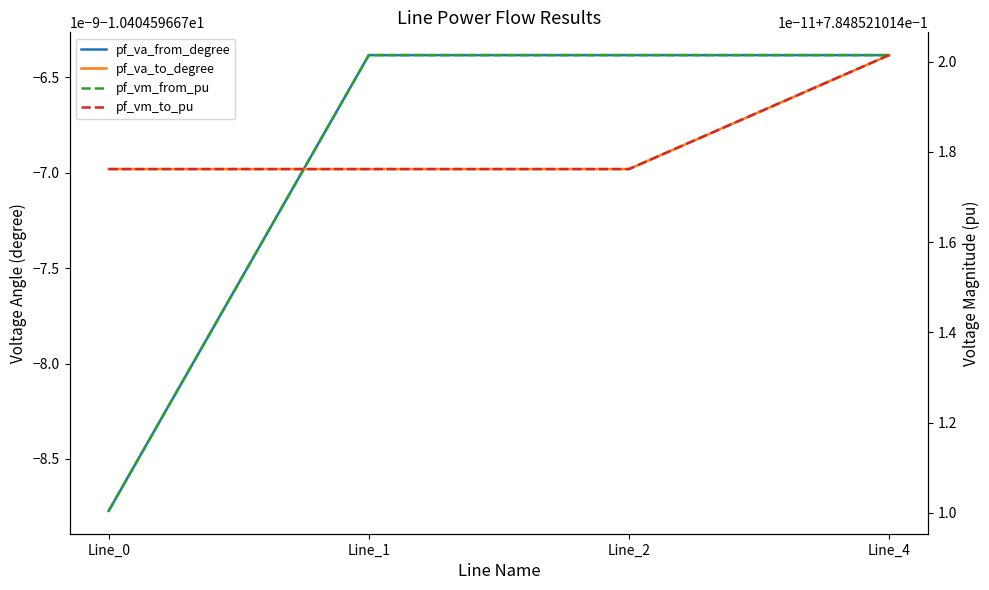

True or false: pf_va_to_degree and pf_vm_from_pu cross at least once.

False